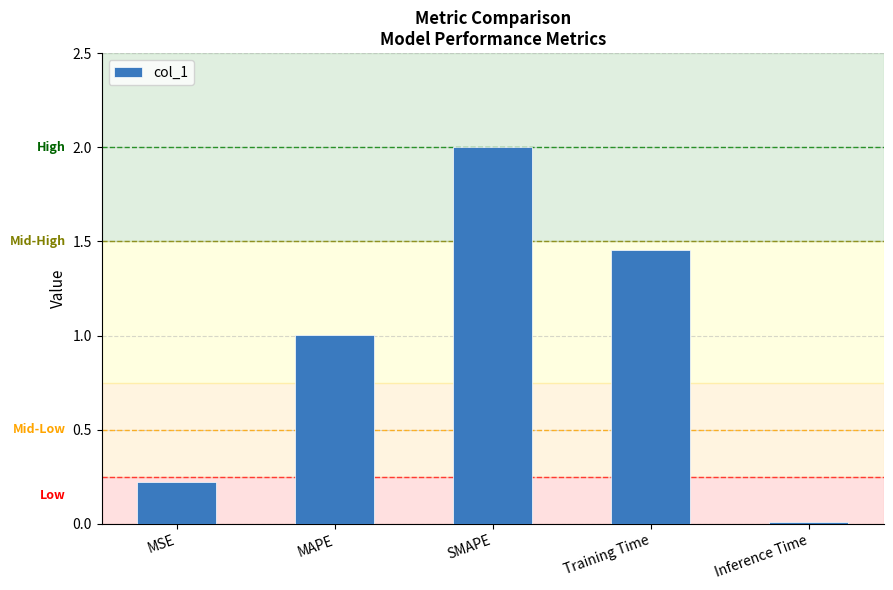

Approximately how many times larger is the value at Training Time compared to SMAPE?

0.7